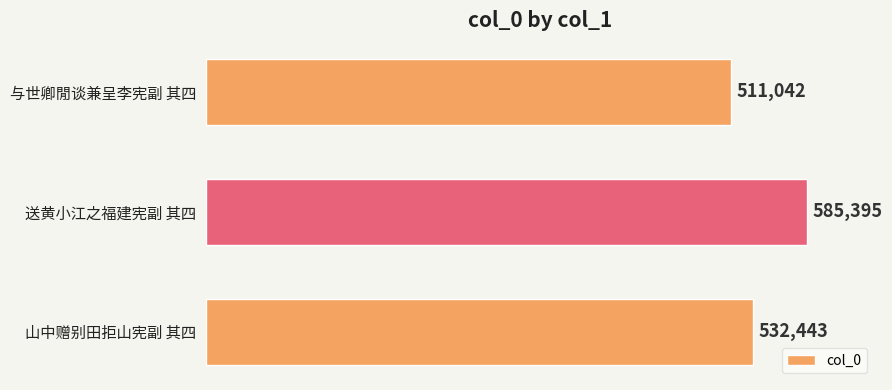

What is the greatest value displayed?

585395